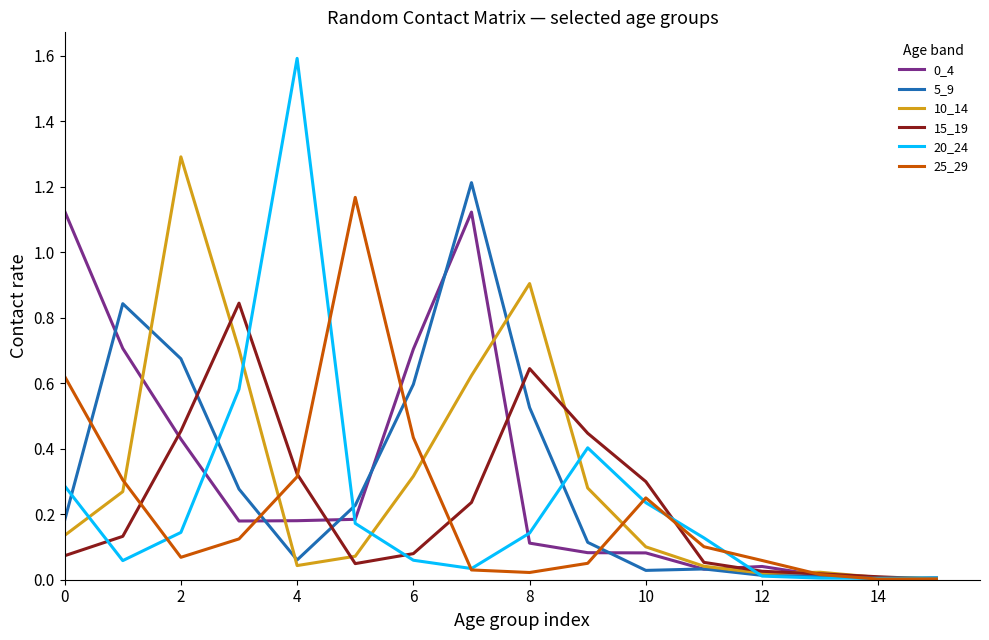

Which series has the largest range (max minus min)?

20_24